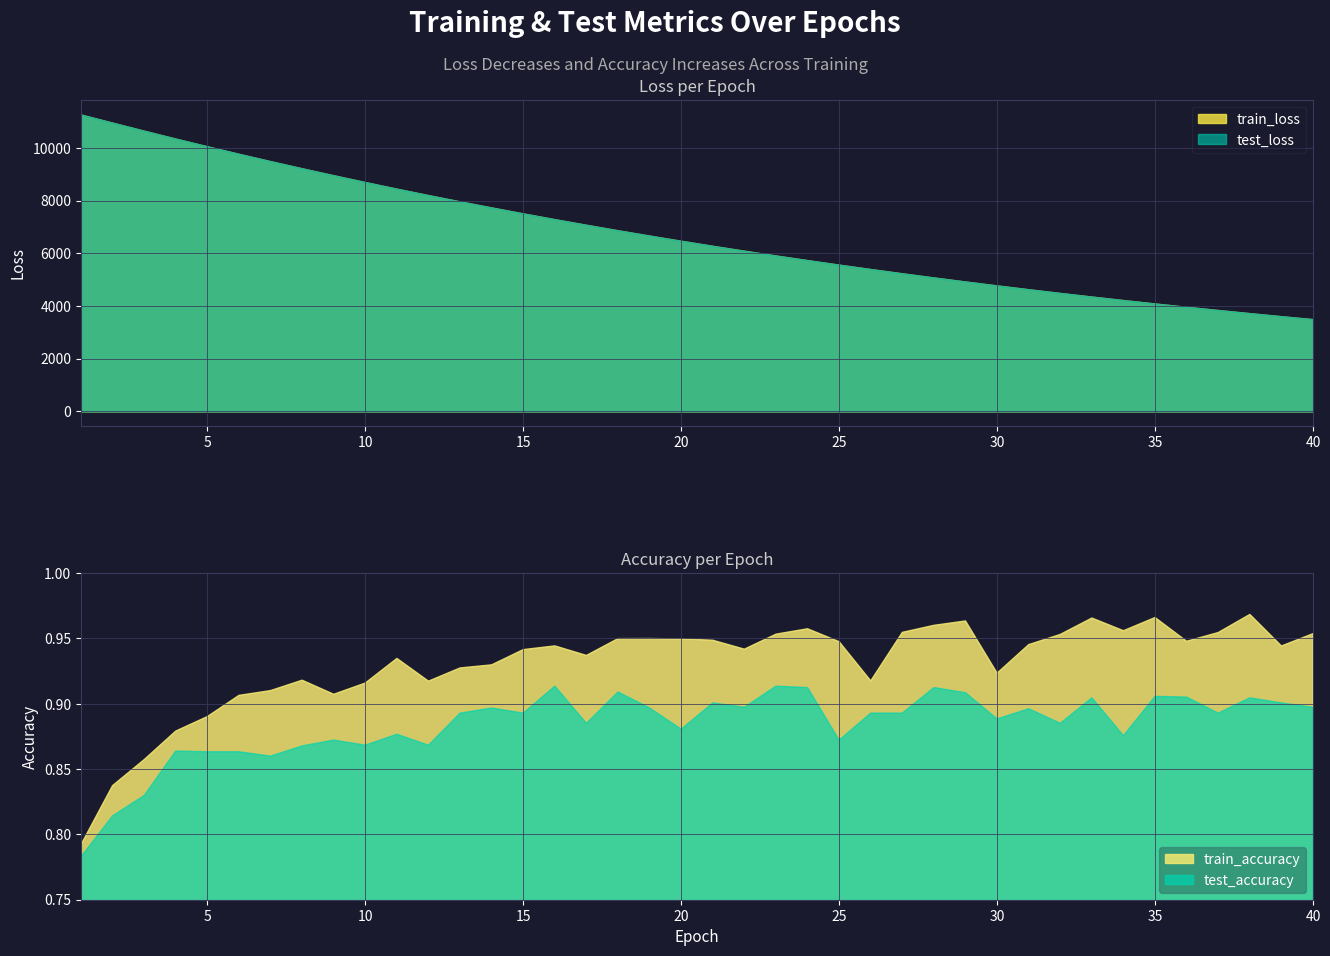

List the labels in order of test_loss value, smallest first.

40, 39, 38, 37, 36, 35, 34, 33, 32, 31, 30, 29, 28, 27, 26, 25, 24, 23, 22, 21, 20, 19, 18, 17, 16, 15, 14, 13, 12, 11, 10, 9, 8, 7, 6, 5, 4, 3, 2, 1